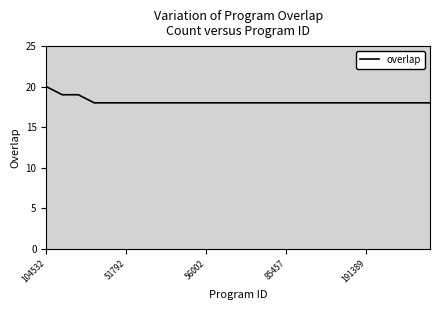

What is the maximum value shown in the chart?

20